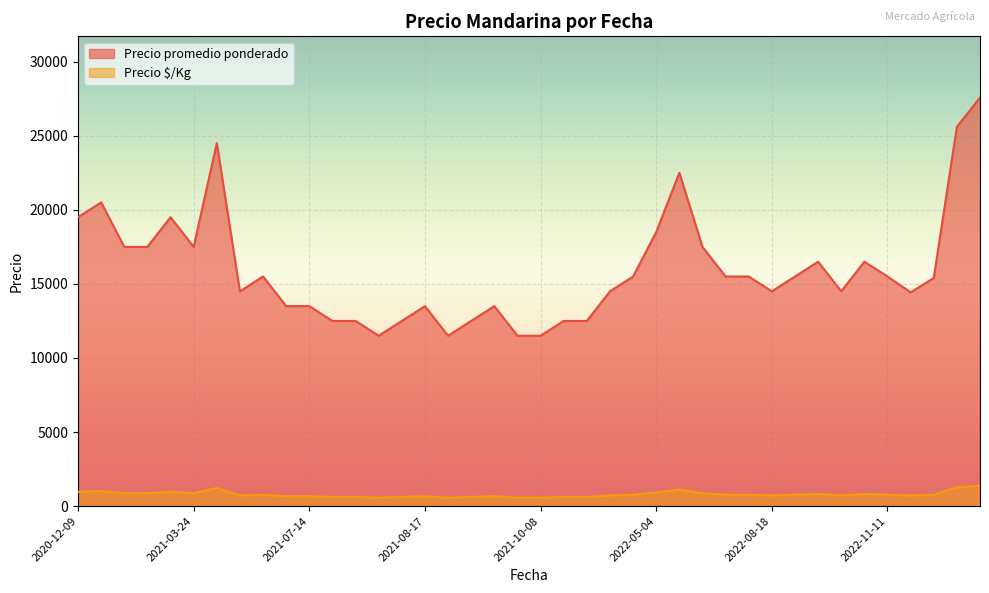

What is the difference between the maximum and minimum values in the Precio $/Kg series?

804